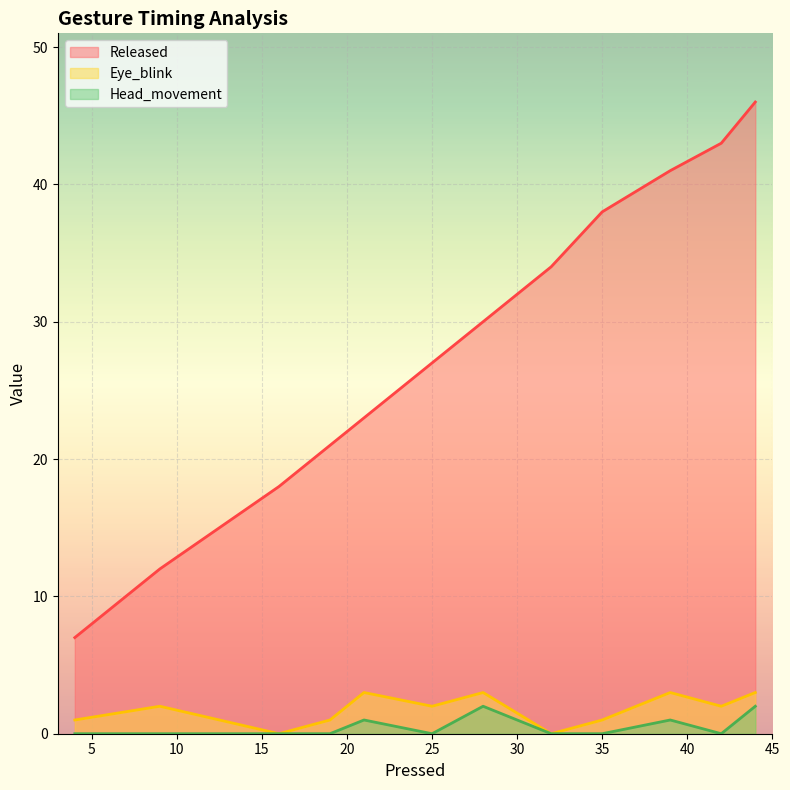

True or false: Released has more than 2 points higher than both neighbors.

False